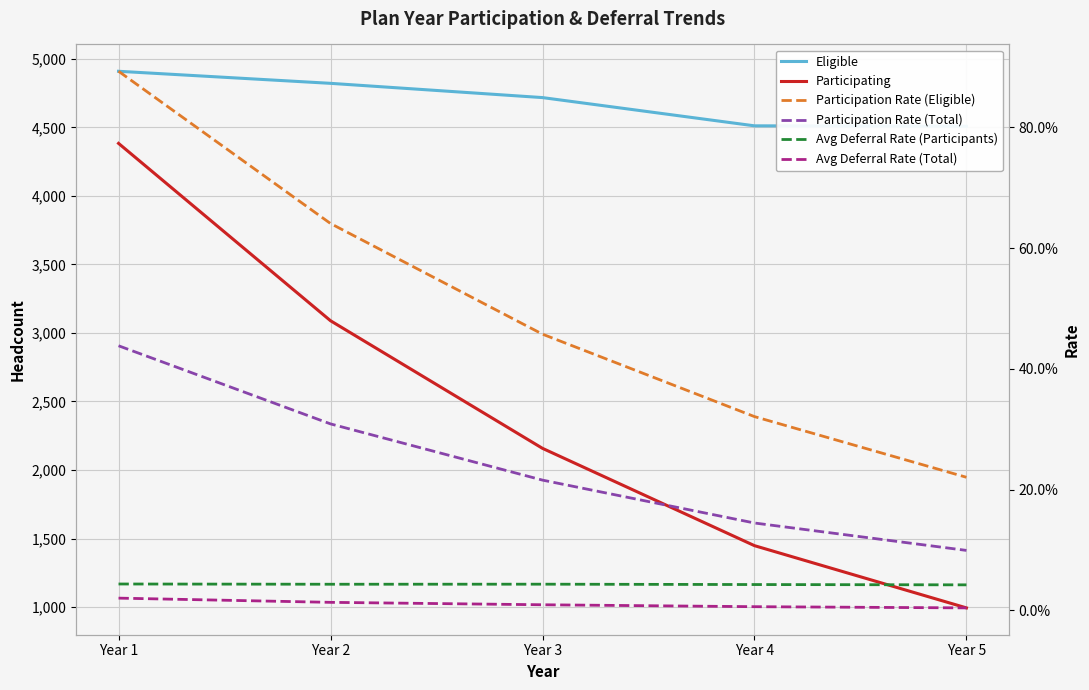

At which category is the sum across all series the highest?

Year 1